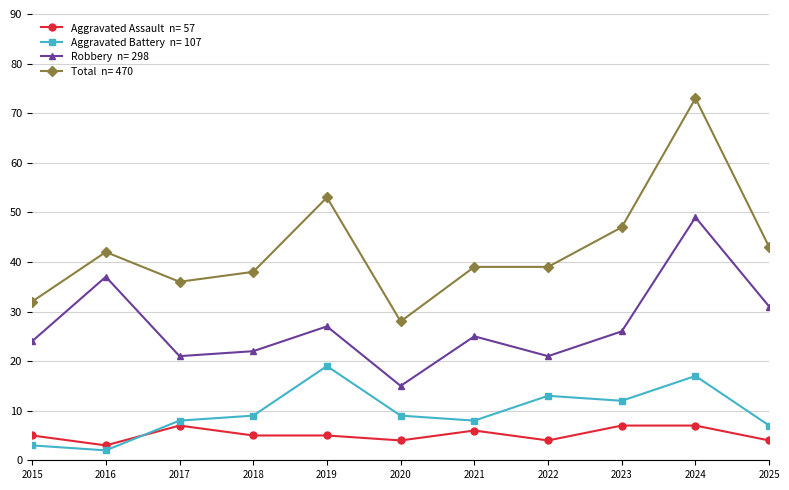

What is the total value across all series at 2017?

72